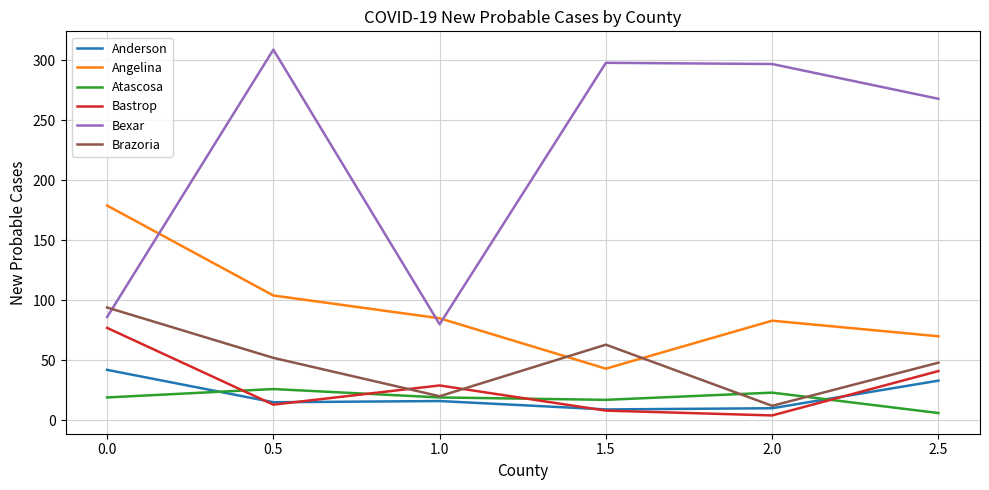

True or false: Bexar and Atascosa intersect in this chart.

False